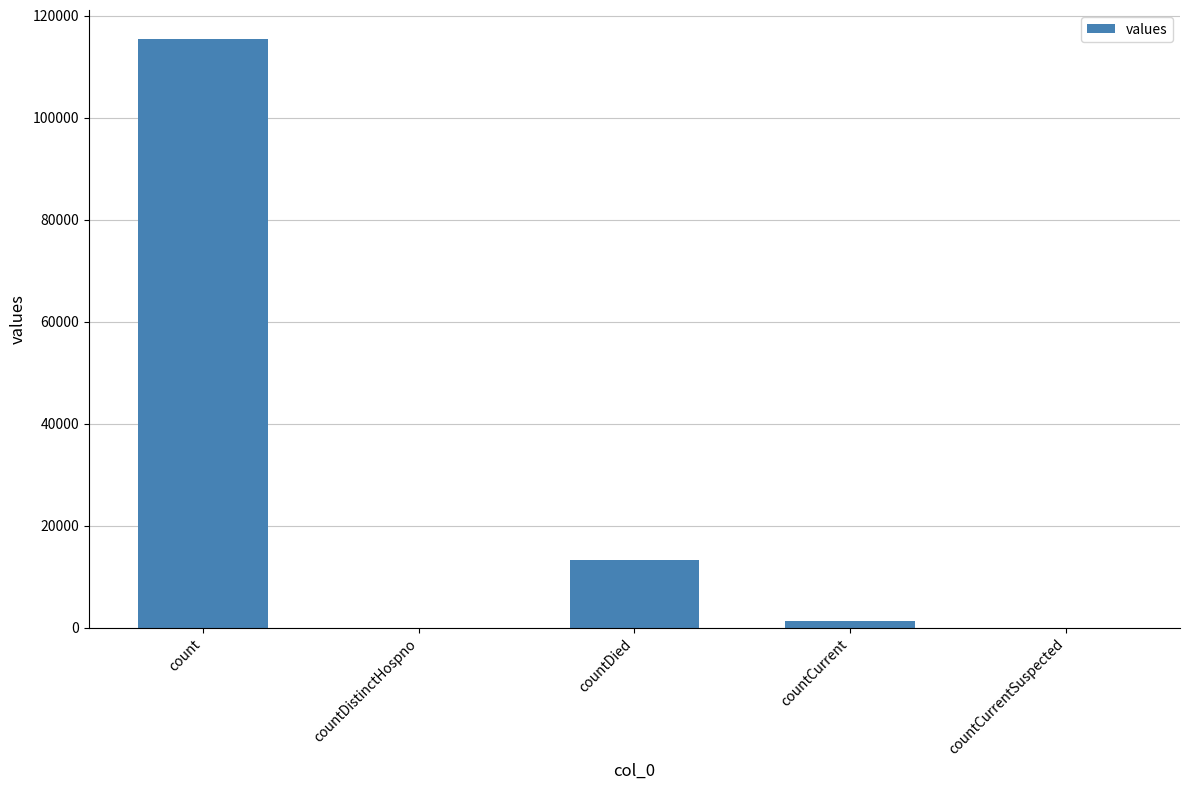

Where does the data first go above 1383?

count